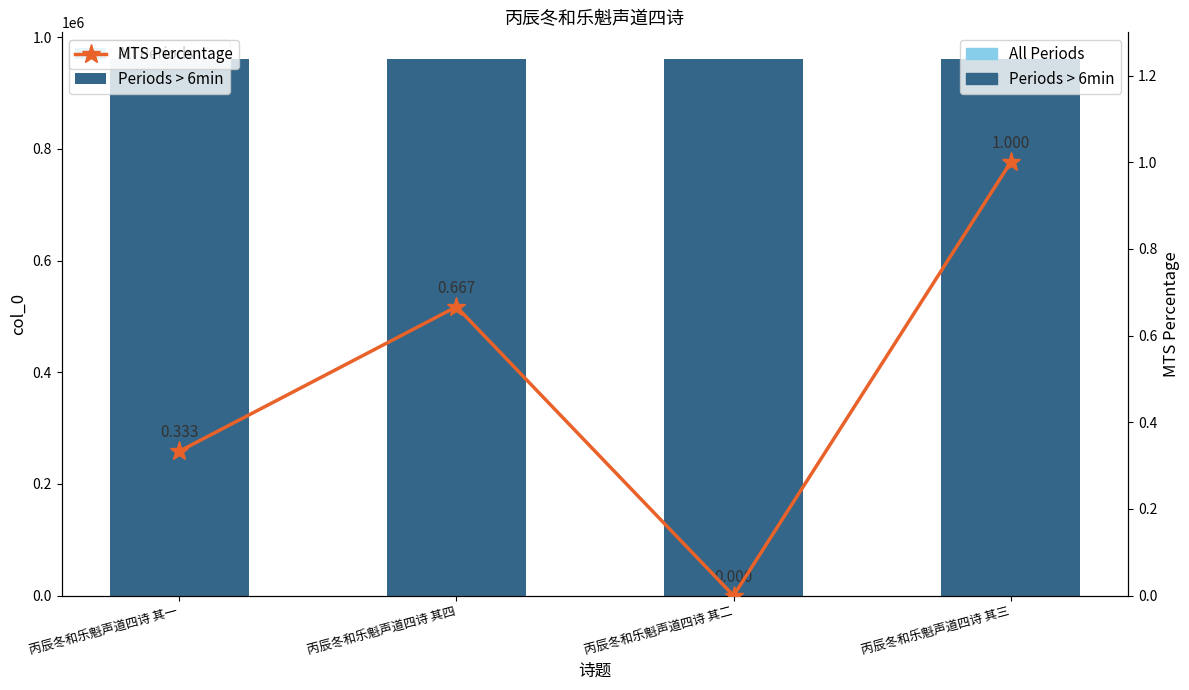

Which has a higher value, 丙辰冬和乐魁声道四诗 其二 or 丙辰冬和乐魁声道四诗 其一?

丙辰冬和乐魁声道四诗 其一